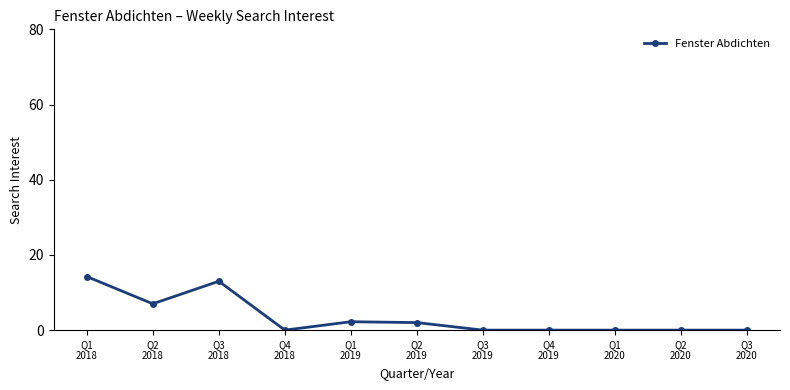

How many lines are shown in the chart?

1